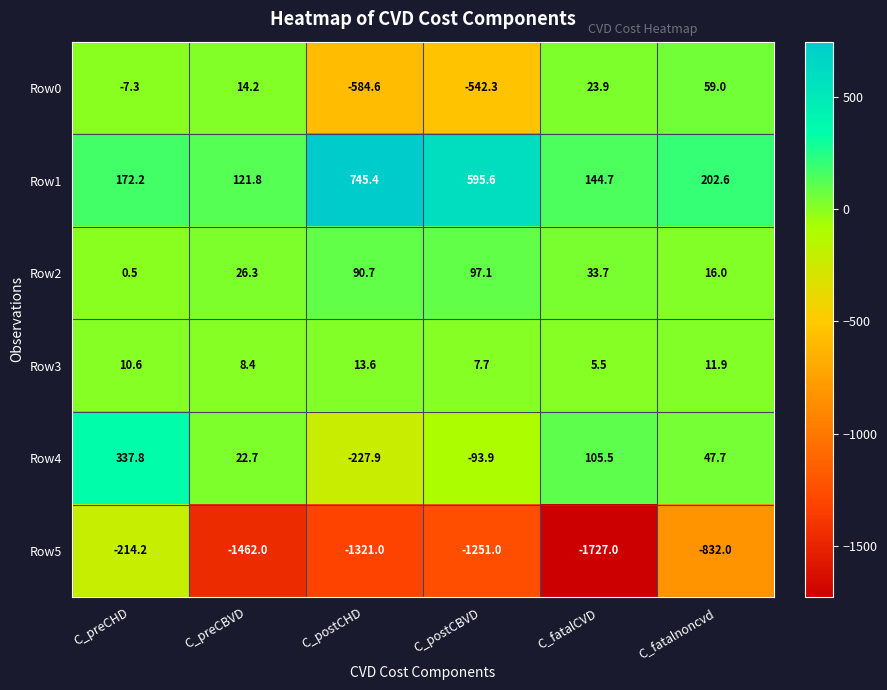

How many data points in Row3 are above 10?

3